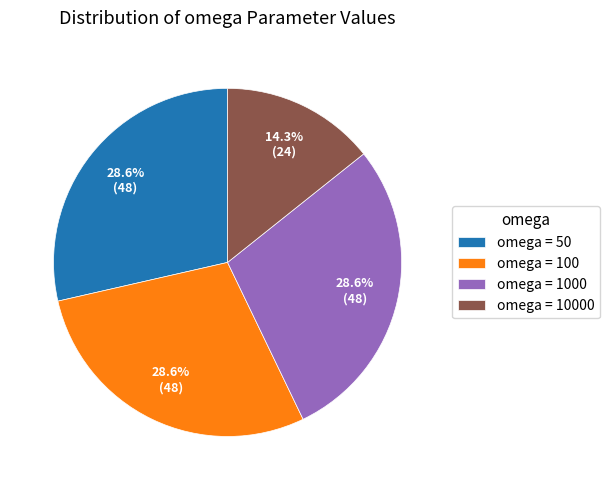

To the nearest percent, what is the average slice percentage?

25%